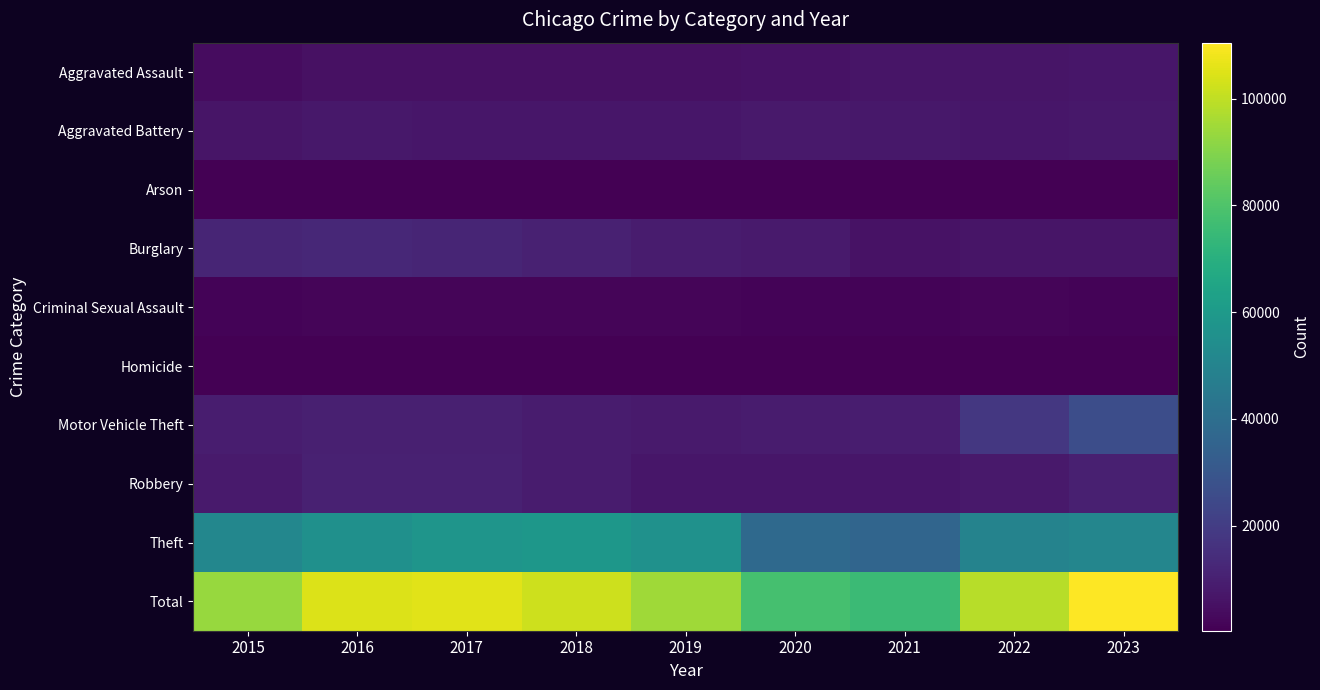

What is the spread (max minus min) of values at 2021?

74736